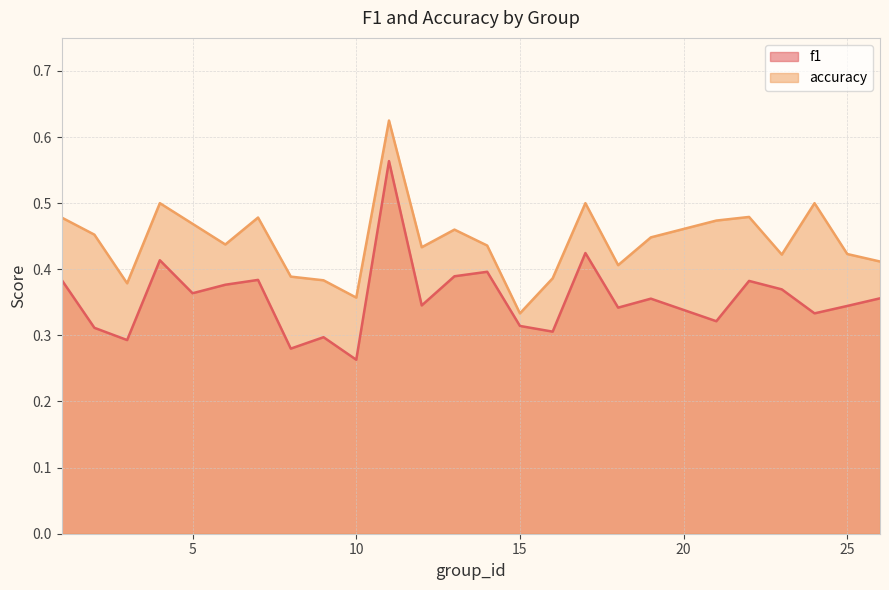

Reading left to right, list all the values displayed in this chart.

f1: 0.4	0.3	0.3	0.4	0.4	0.4	0.4	0.3	0.3	0.3	0.6	0.3	0.4	0.4	0.3	0.3	0.4	0.3	0.4	0.3	0.4	0.4	0.3	0.3	0.4
accuracy: 0.5	0.5	0.4	0.5	0.5	0.4	0.5	0.4	0.4	0.4	0.6	0.4	0.5	0.4	0.3	0.4	0.5	0.4	0.4	0.5	0.5	0.4	0.5	0.4	0.4